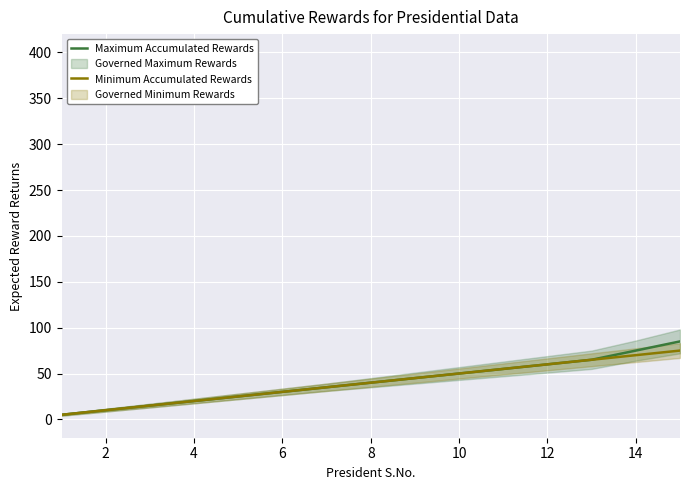

What is the maximum value for Maximum Accumulated Rewards?

85